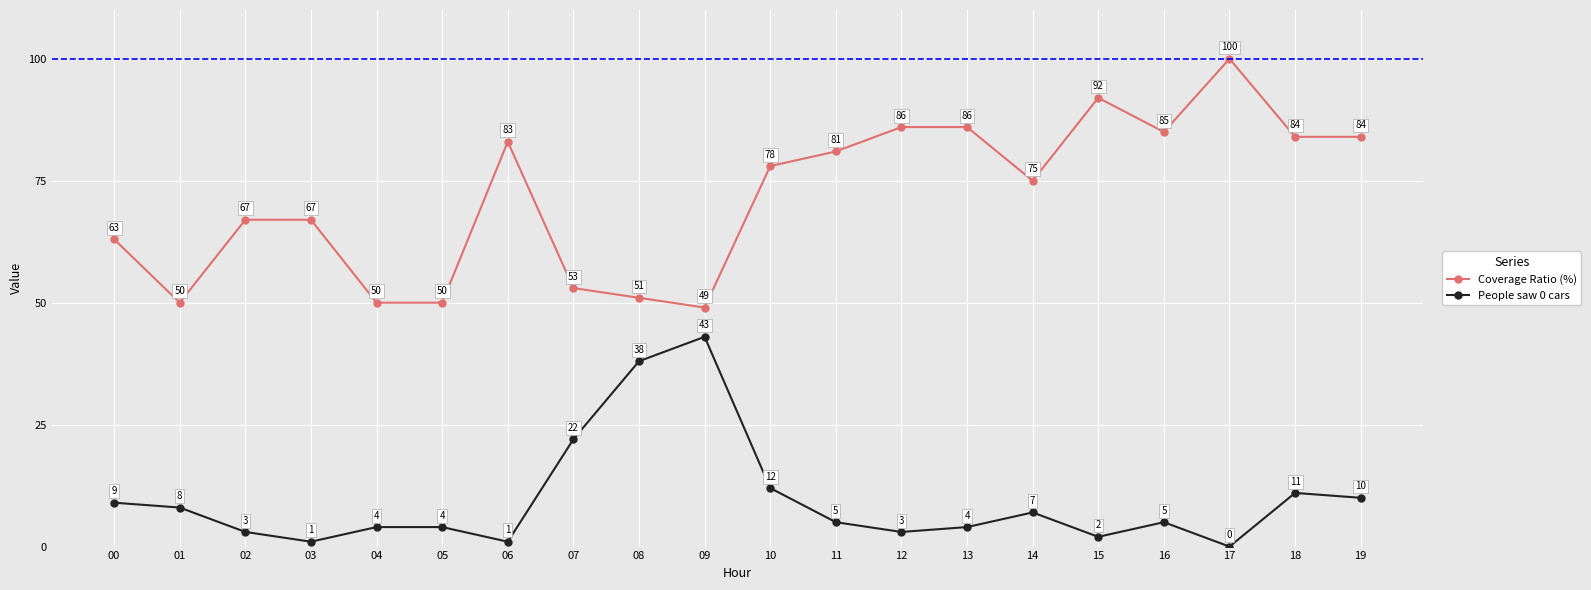

What is the difference between the maximum and minimum values in the Coverage Ratio (%) series?

51